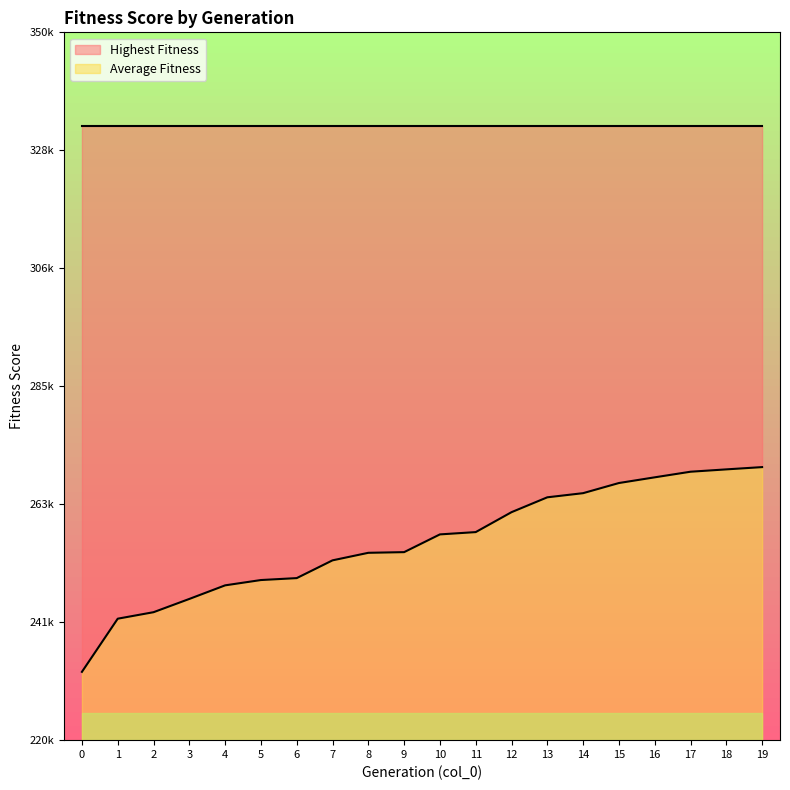

What is the difference between the maximum and minimum values?

37604.4